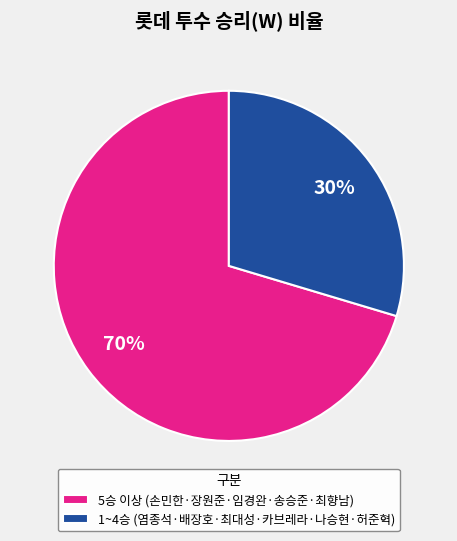

Is 5승 이상 (손민한·장원준·임경완·송승준·최향남) the majority of the pie?

Yes